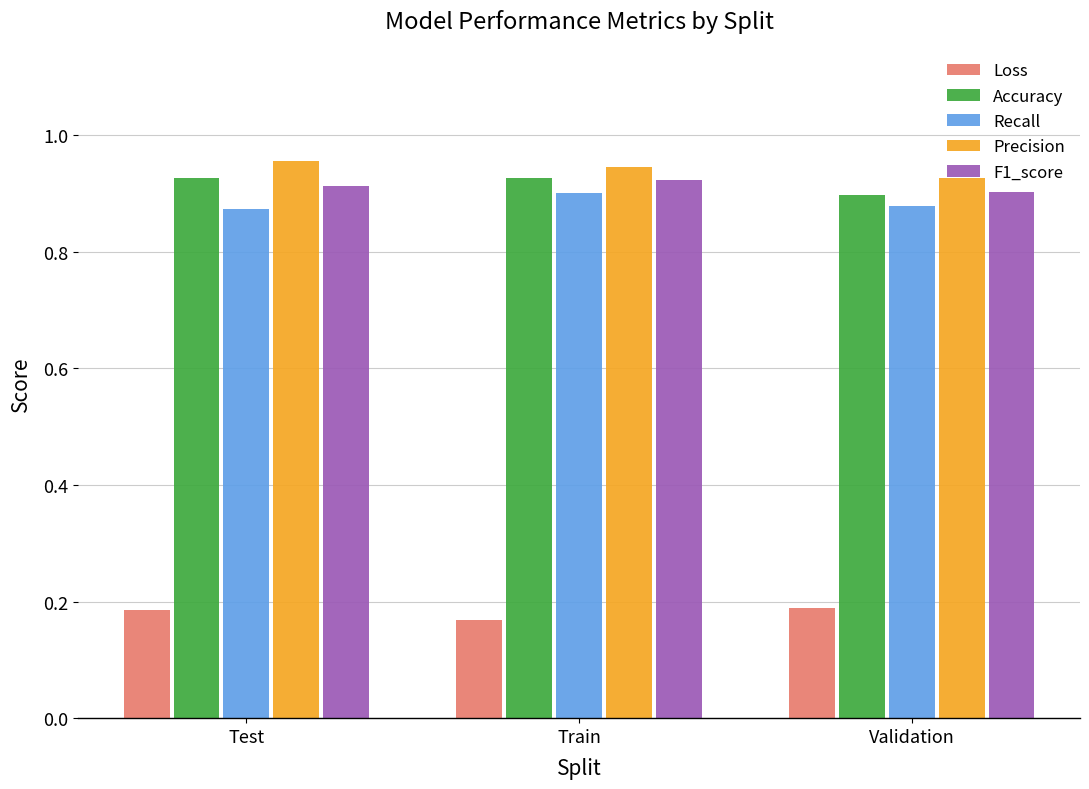

What is the spread (max minus min) of values at Train?

0.8